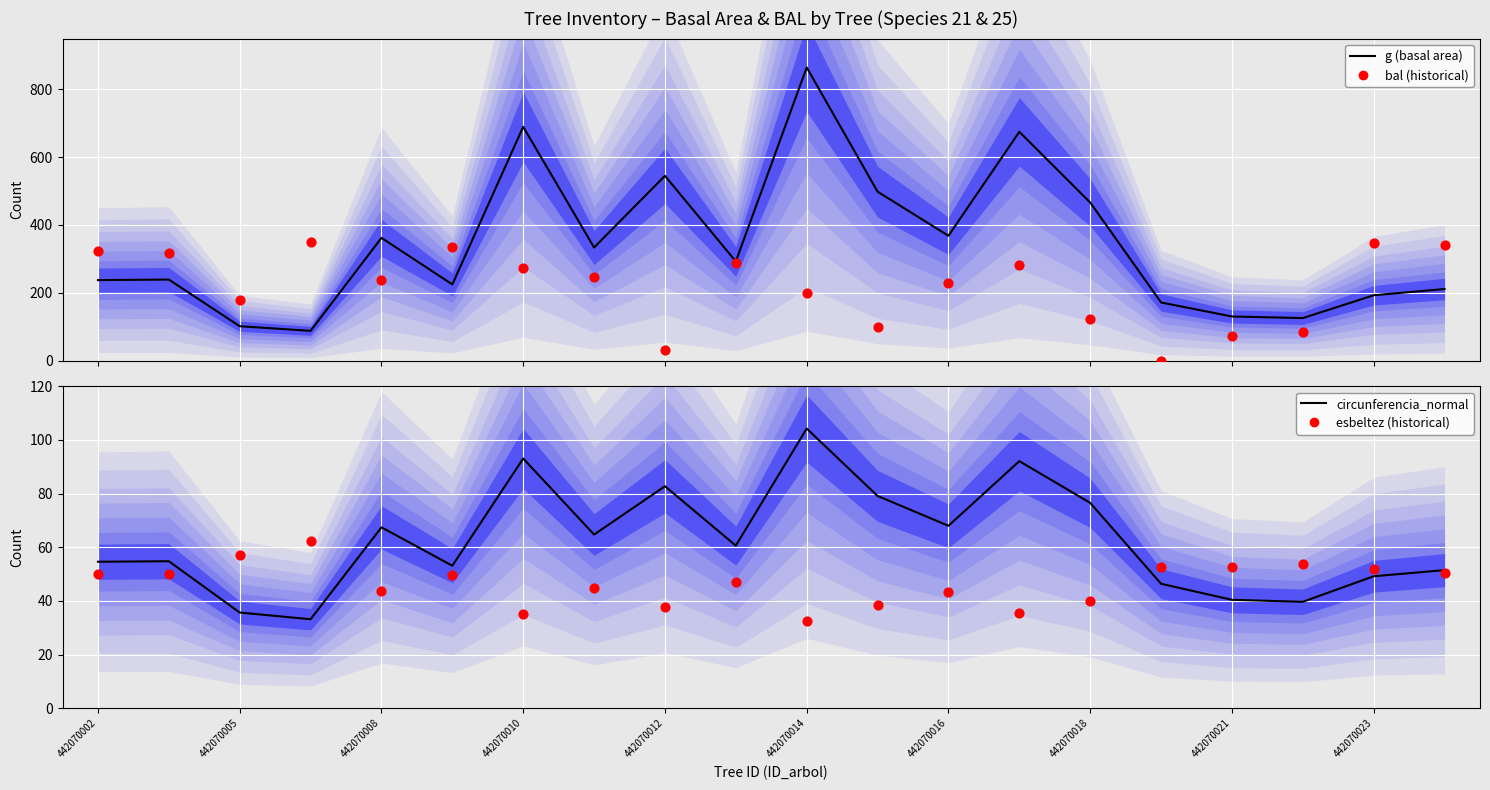

At which category is the sum across all series the highest?

442070014